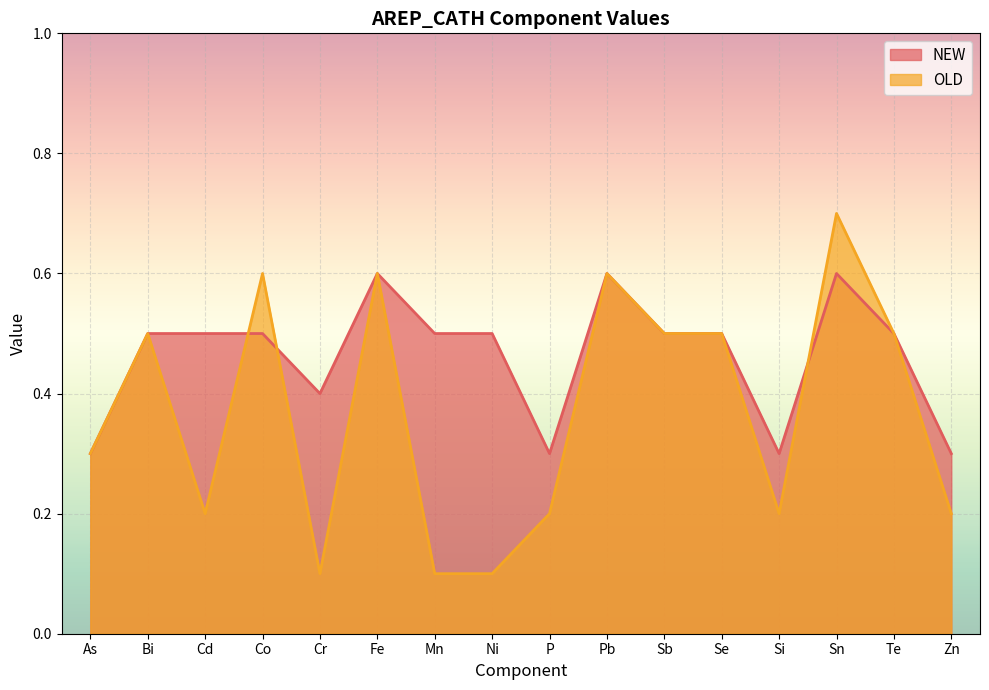

At As, list the series in order from largest to smallest.

NEW, OLD